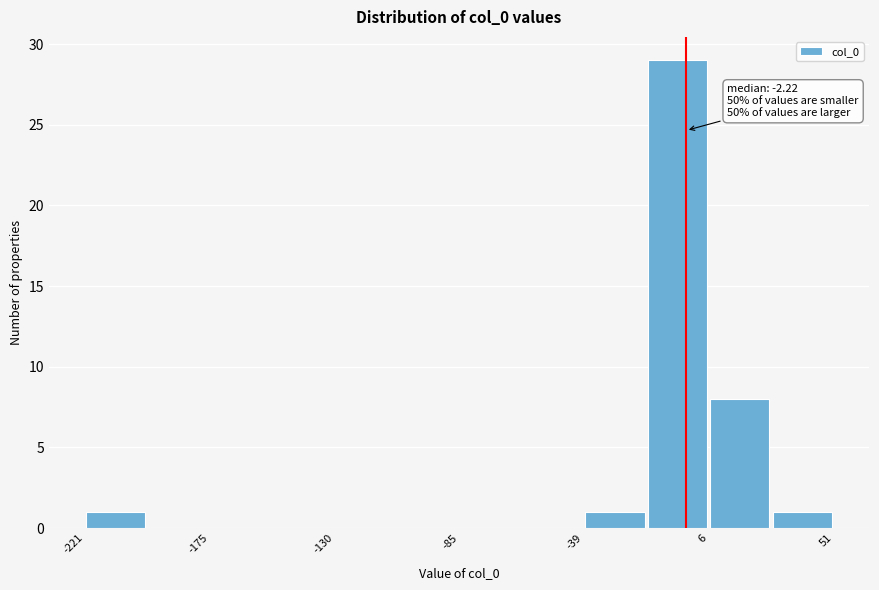

Over which range of the x-axis is the bar tallest?

-15 to 5